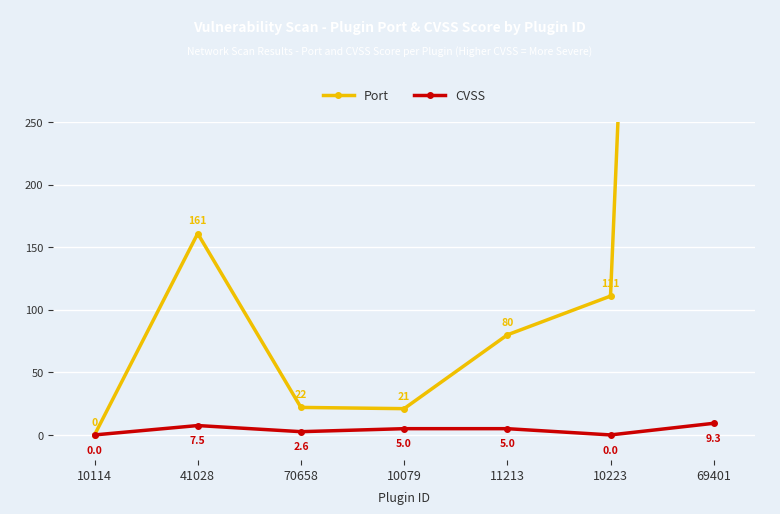

Reading left to right, list all the values displayed in this chart.

Port: 0.0	161.0	22.0	21.0	80.0	111.0	2049.0
CVSS: 0.0	7.5	2.6	5.0	5.0	0.0	9.3